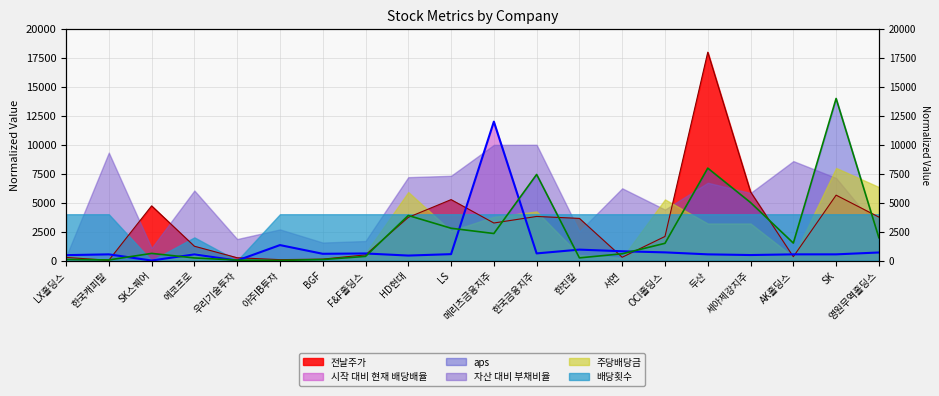

Is it true that 전날주가 equals 1152.9 at 메리츠금융지주?

False